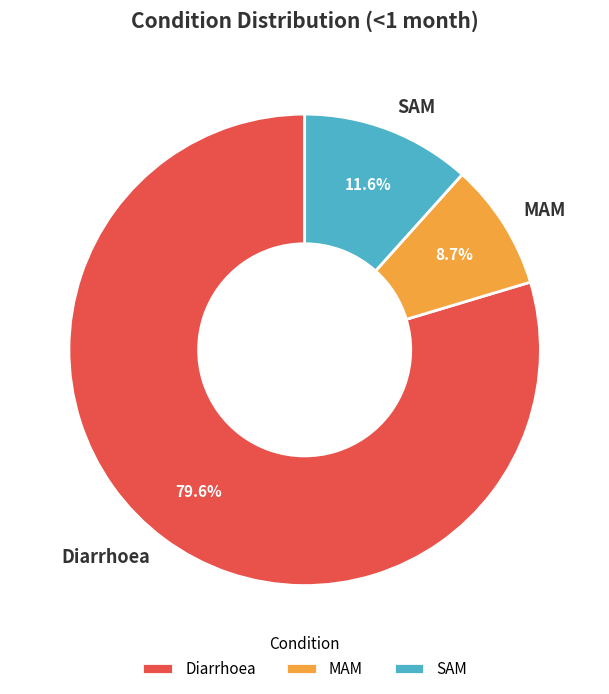

To the nearest percent, what percentage of the pie is Diarrhoea?

80%